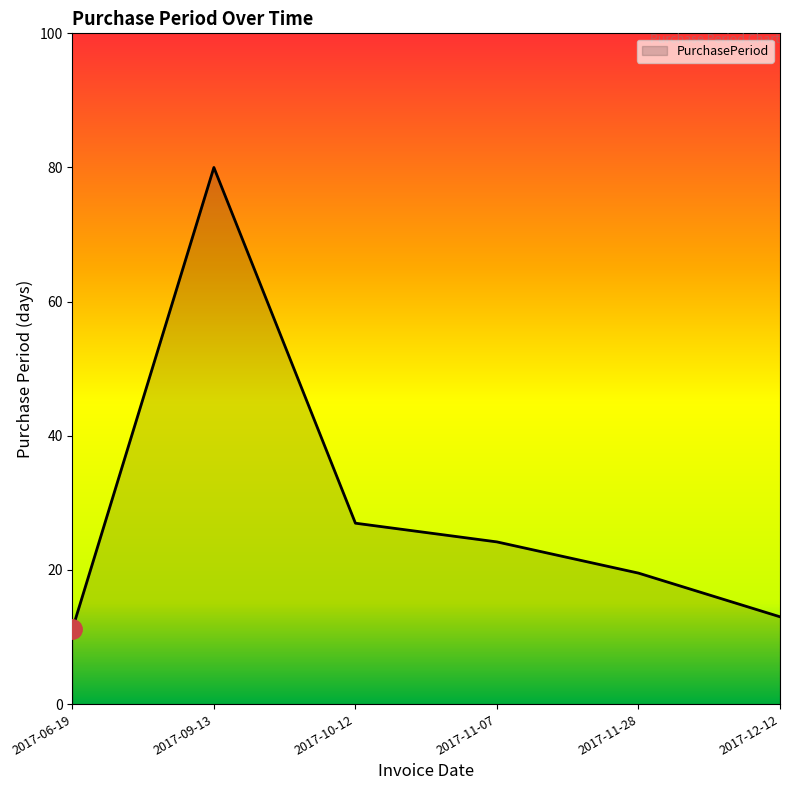

Where is the data nearest to the value 45?

2017-10-12